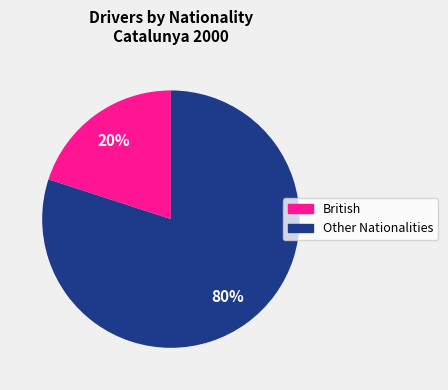

To the nearest percent, what is the average slice percentage?

50%